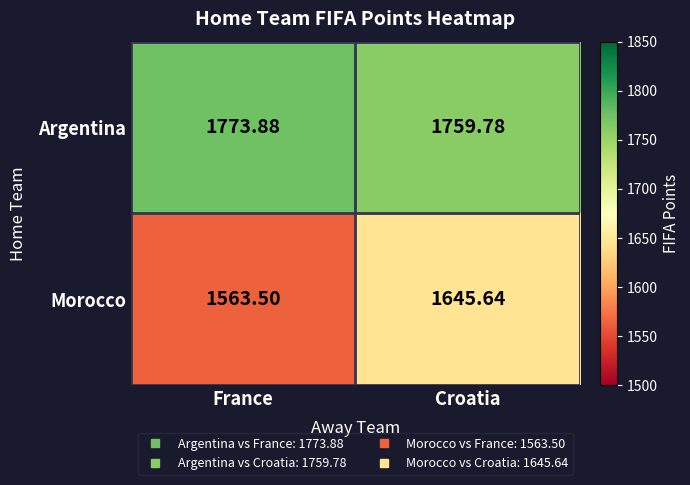

Is the value of Argentina at France greater than the value of Morocco at Croatia?

Yes